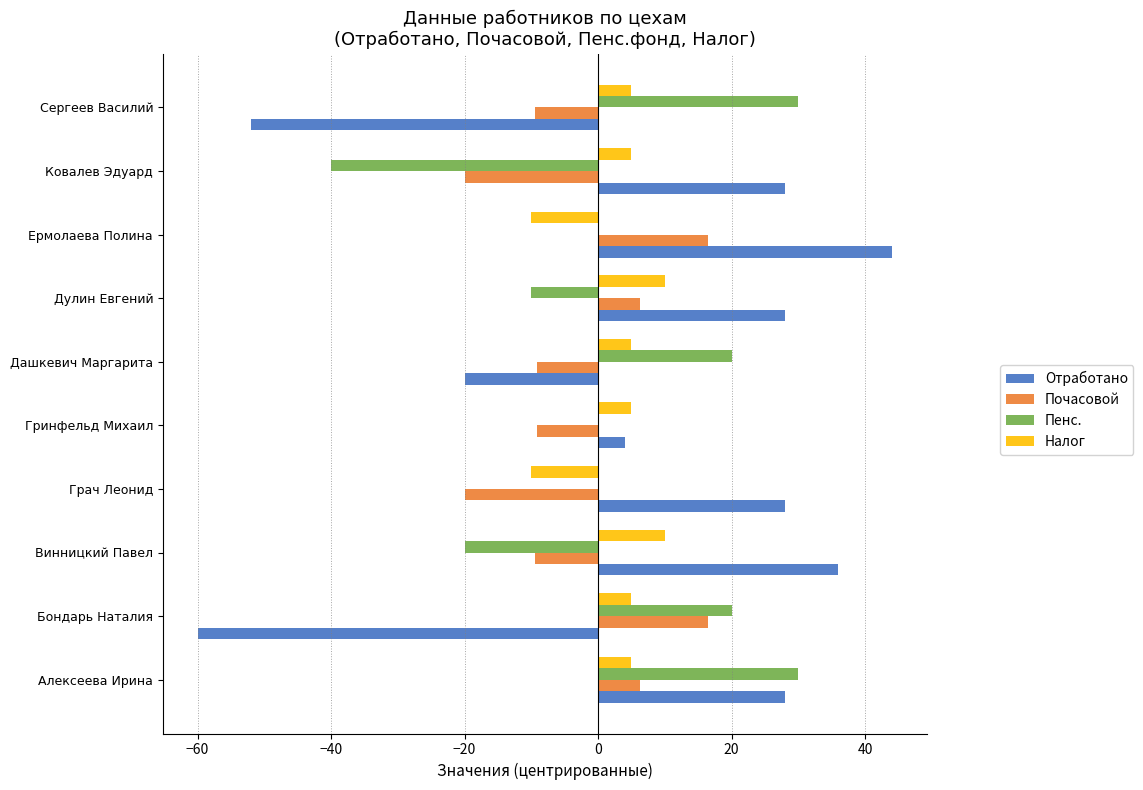

How many data points in Почасовой are above -9?

4